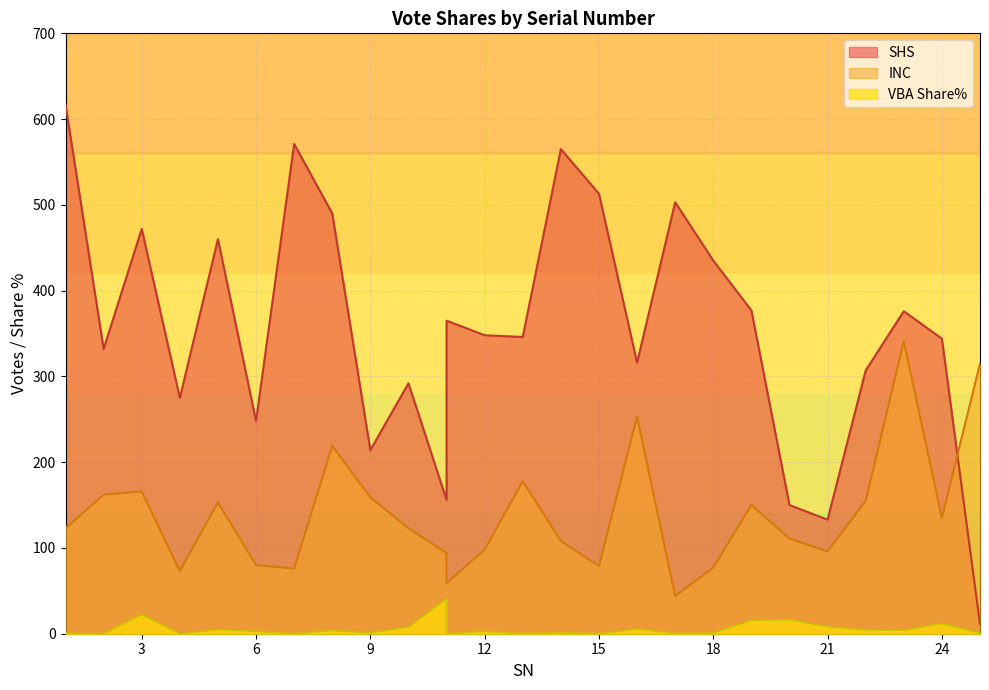

Reading left to right, extract all data points from this chart.

SHS: 617.0	332.0	472.0	275.0	460.0	248.0	571.0	490.0	214.0	292.0	156.0	365.0	348.0	346.0	565.0	513.0	316.0	503.0	435.0	377.0	150.0	133.0	307.0	376.0	344.0	11.0
INC: 123.0	162.0	166.0	73.0	153.0	80.0	76.0	219.0	159.0	123.0	94.0	59.0	98.0	178.0	108.0	79.0	253.0	44.0	77.0	150.0	111.0	96.0	155.0	341.0	135.0	315.0
VBA Share%: 0.5	0.0	22.3	0.0	4.8	2.7	0.0	3.7	0.9	7.7	40.7	0.0	2.7	0.3	1.1	0.0	5.5	0.3	0.7	15.5	16.4	8.1	4.5	3.9	11.9	0.6